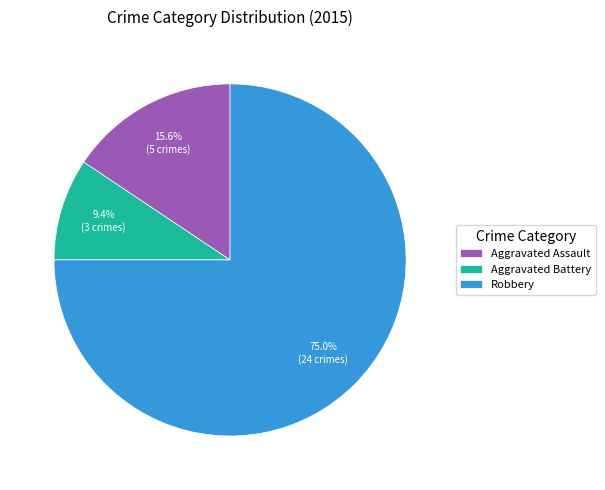

Approximately how many times larger is the value at Aggravated Assault compared to Aggravated Battery?

1.7